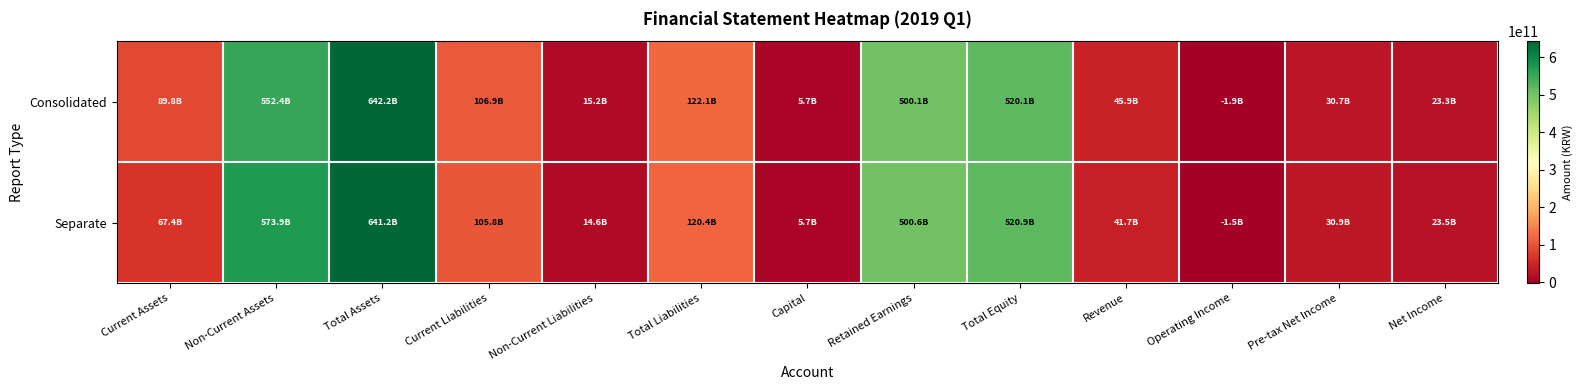

At how many categories does at least one series exceed 32532299361?

8